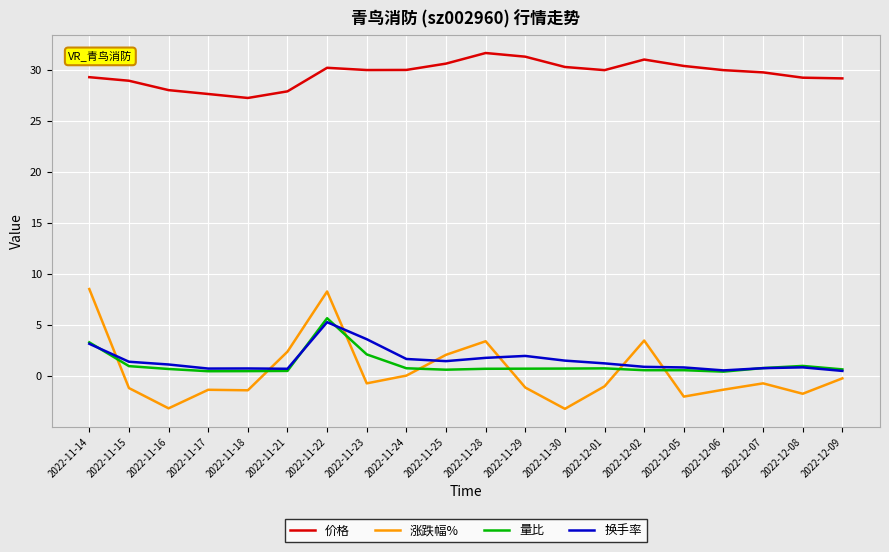

Which series has the largest total across all categories?

价格